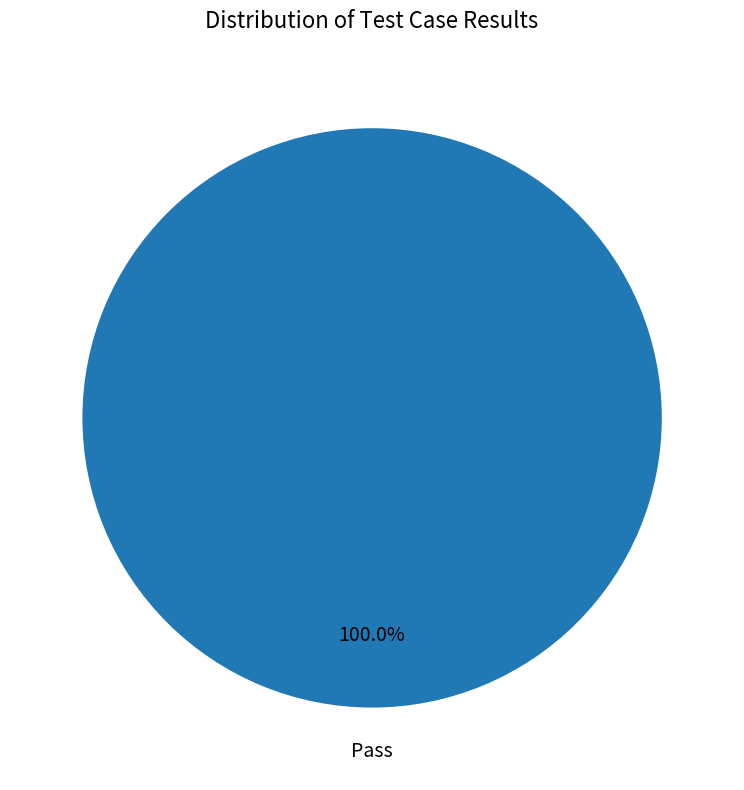

Count the number of slices in the pie.

1